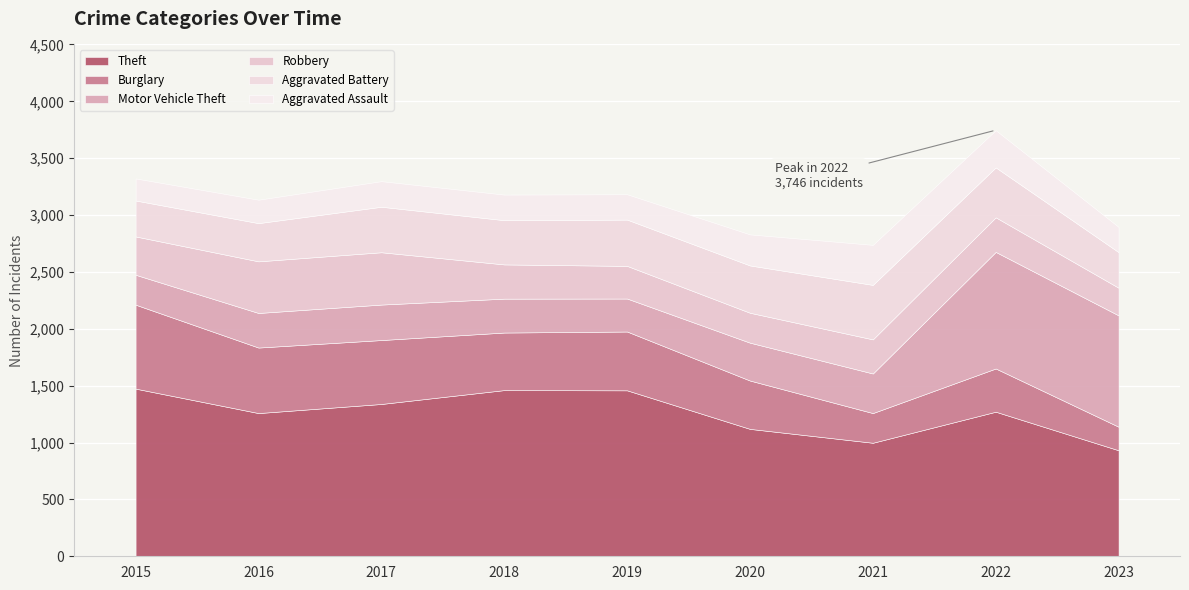

Which series has the widest spread of values?

Motor Vehicle Theft